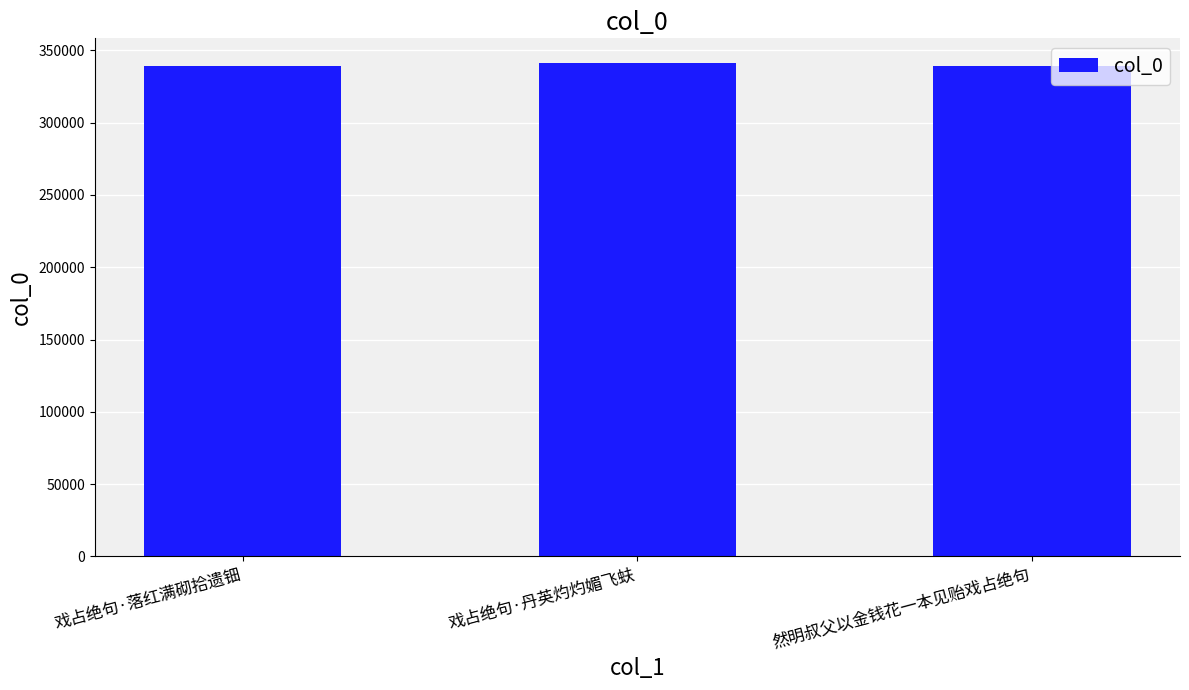

The value at 戏占绝句·落红满砌拾遗钿 is 339343. True or false?

True